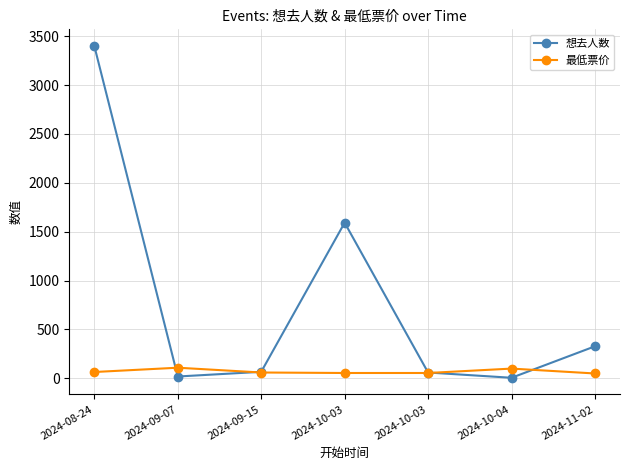

Does the chart have visible grid lines?

Yes